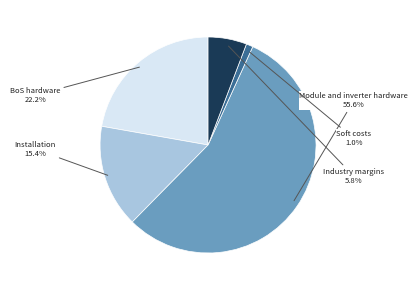

Does any single category account for the majority?

Yes